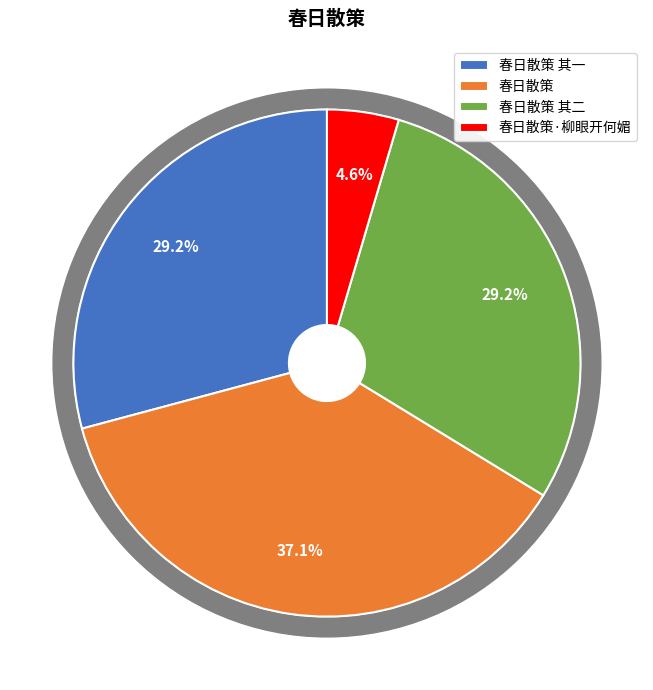

True or false: 春日散策·柳眼开何媚 accounts for 19% of the total.

False